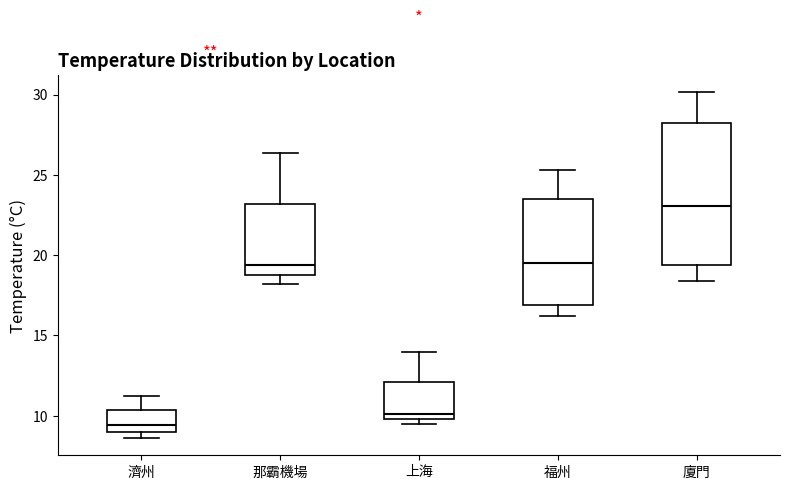

Comparing the boxes themselves (not the whiskers), which one is the tallest?

廈門